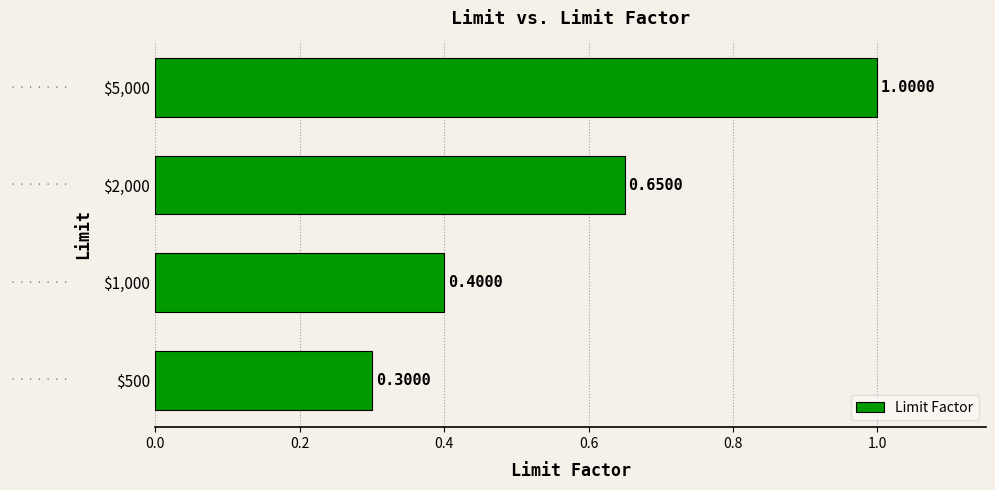

Does the chart contain stacked bars?

No